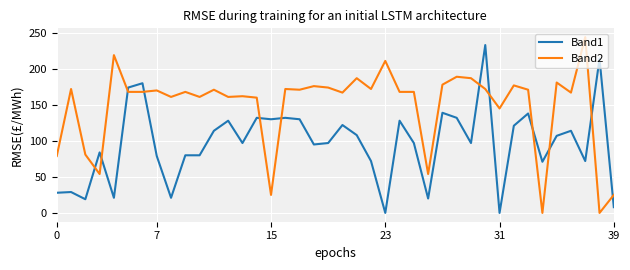

Which series has the largest total across all categories?

Band2